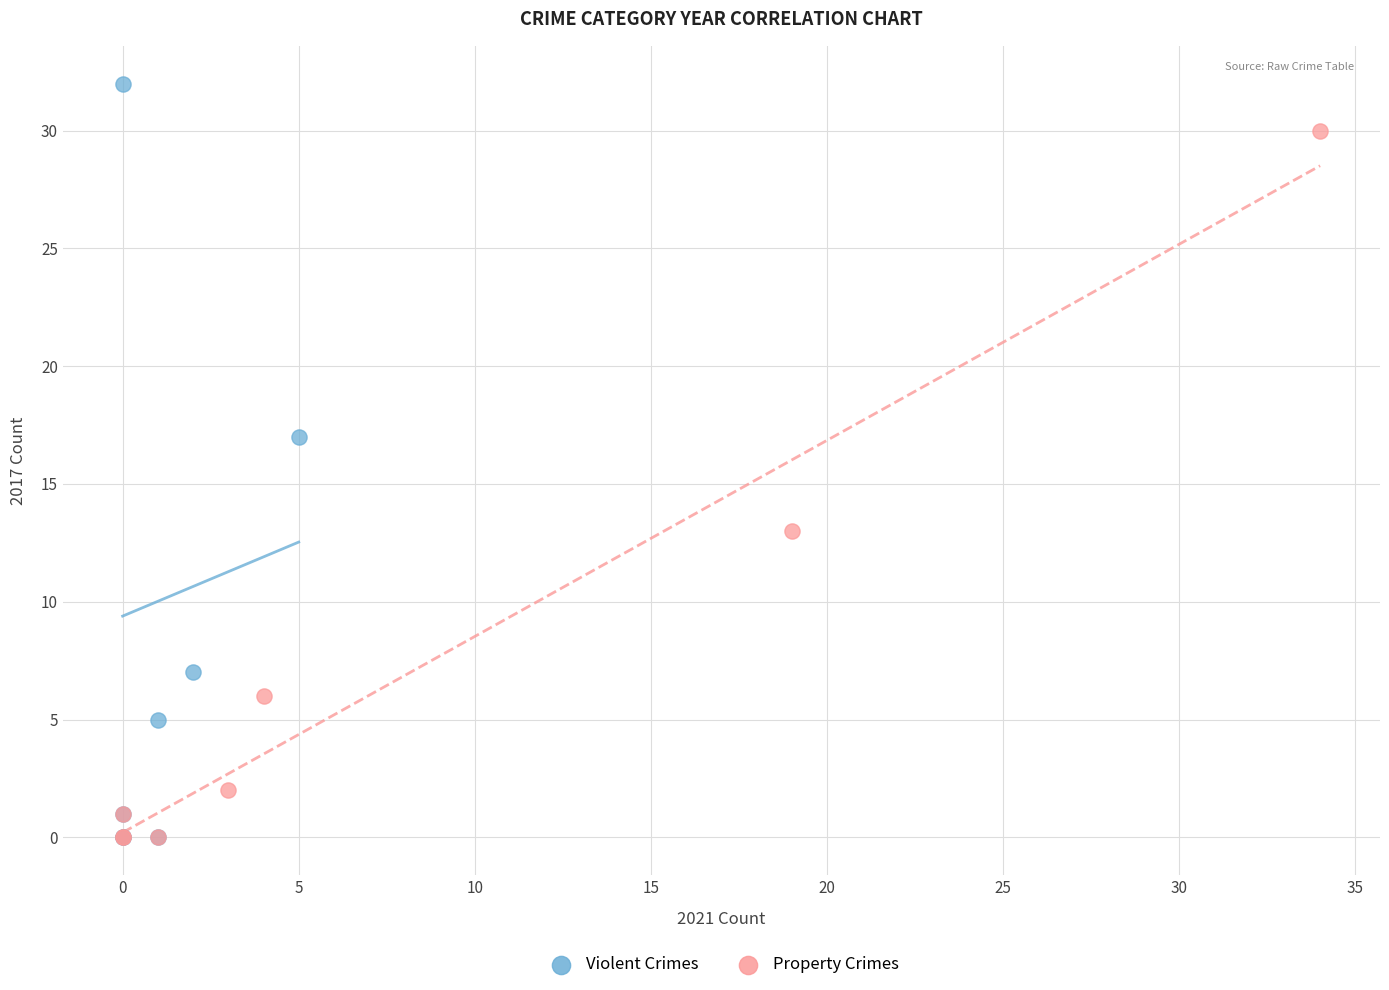

Which series has the widest spread of Y values?

Violent Crimes